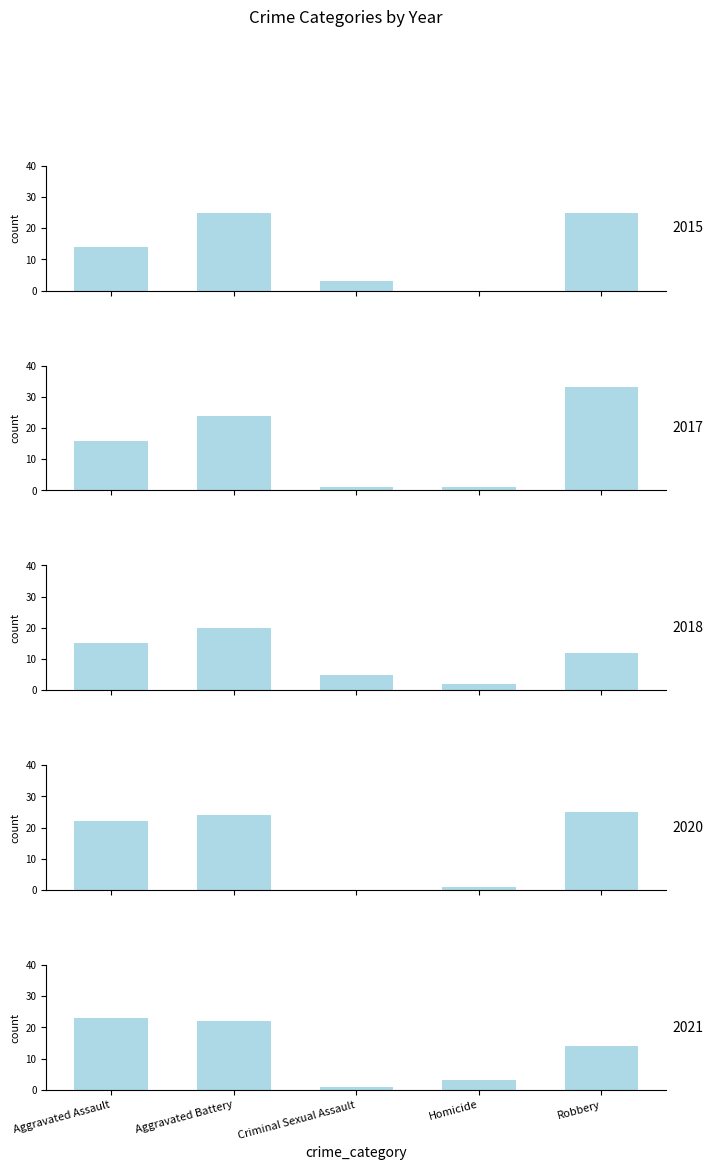

What is the difference between the 2017 values at Robbery and Criminal Sexual Assault?

32